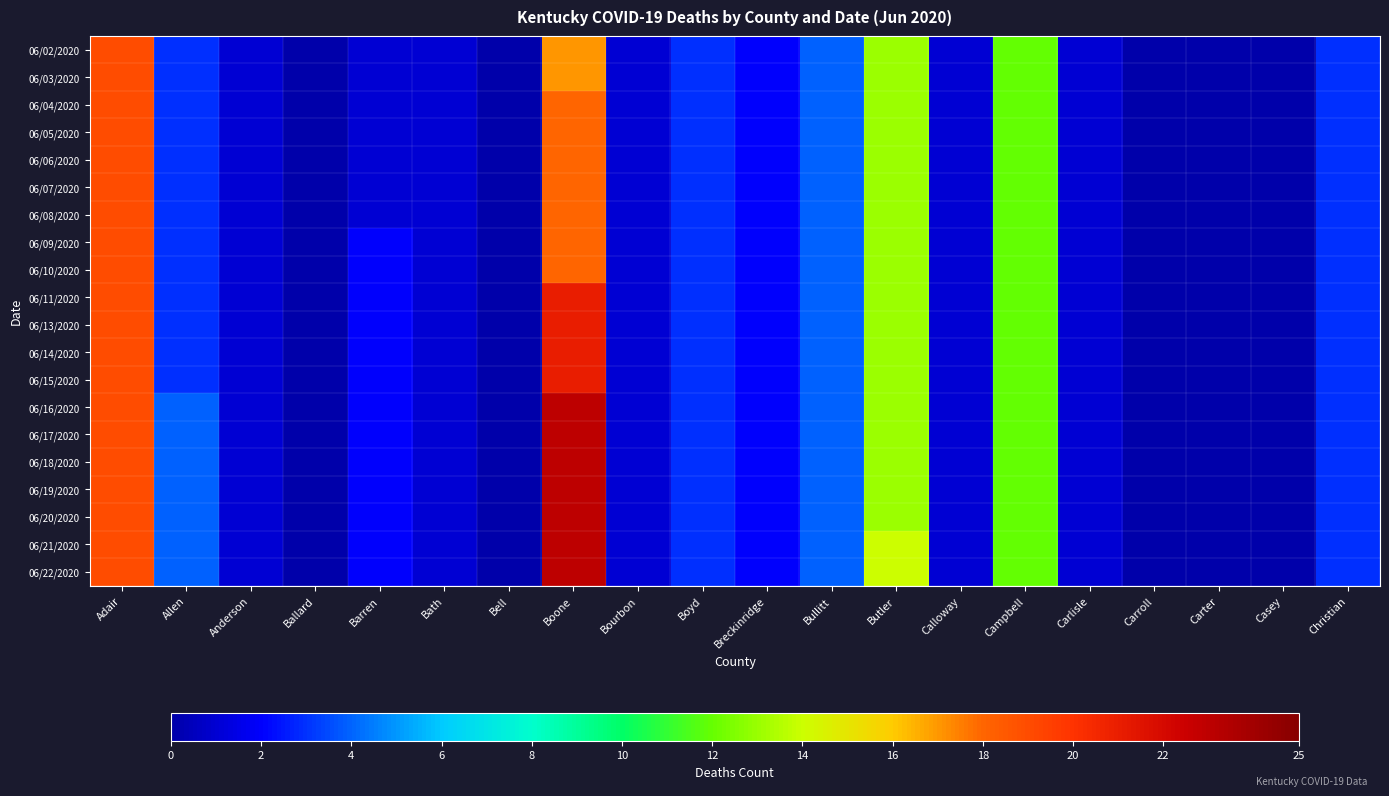

Reading left to right, list all the values displayed in this chart.

06/02/2020: Adair=19	Allen=3	Anderson=1	Ballard=0	Barren=1	Bath=1	Bell=0	Boone=17	Bourbon=1	Boyd=3	Breckinridge=2	Bullitt=4	Butler=13	Calloway=1	Campbell=12	Carlisle=1	Carroll=0	Carter=0	Casey=0	Christian=3
06/03/2020: Adair=19	Allen=3	Anderson=1	Ballard=0	Barren=1	Bath=1	Bell=0	Boone=17	Bourbon=1	Boyd=3	Breckinridge=2	Bullitt=4	Butler=13	Calloway=1	Campbell=12	Carlisle=1	Carroll=0	Carter=0	Casey=0	Christian=3
06/04/2020: Adair=19	Allen=3	Anderson=1	Ballard=0	Barren=1	Bath=1	Bell=0	Boone=18	Bourbon=1	Boyd=3	Breckinridge=2	Bullitt=4	Butler=13	Calloway=1	Campbell=12	Carlisle=1	Carroll=0	Carter=0	Casey=0	Christian=3
06/05/2020: Adair=19	Allen=3	Anderson=1	Ballard=0	Barren=1	Bath=1	Bell=0	Boone=18	Bourbon=1	Boyd=3	Breckinridge=2	Bullitt=4	Butler=13	Calloway=1	Campbell=12	Carlisle=1	Carroll=0	Carter=0	Casey=0	Christian=3
06/06/2020: Adair=19	Allen=3	Anderson=1	Ballard=0	Barren=1	Bath=1	Bell=0	Boone=18	Bourbon=1	Boyd=3	Breckinridge=2	Bullitt=4	Butler=13	Calloway=1	Campbell=12	Carlisle=1	Carroll=0	Carter=0	Casey=0	Christian=3
06/07/2020: Adair=19	Allen=3	Anderson=1	Ballard=0	Barren=1	Bath=1	Bell=0	Boone=18	Bourbon=1	Boyd=3	Breckinridge=2	Bullitt=4	Butler=13	Calloway=1	Campbell=12	Carlisle=1	Carroll=0	Carter=0	Casey=0	Christian=3
06/08/2020: Adair=19	Allen=3	Anderson=1	Ballard=0	Barren=1	Bath=1	Bell=0	Boone=18	Bourbon=1	Boyd=3	Breckinridge=2	Bullitt=4	Butler=13	Calloway=1	Campbell=12	Carlisle=1	Carroll=0	Carter=0	Casey=0	Christian=3
06/09/2020: Adair=19	Allen=3	Anderson=1	Ballard=0	Barren=2	Bath=1	Bell=0	Boone=18	Bourbon=1	Boyd=3	Breckinridge=2	Bullitt=4	Butler=13	Calloway=1	Campbell=12	Carlisle=1	Carroll=0	Carter=0	Casey=0	Christian=3
06/10/2020: Adair=19	Allen=3	Anderson=1	Ballard=0	Barren=2	Bath=1	Bell=0	Boone=18	Bourbon=1	Boyd=3	Breckinridge=2	Bullitt=4	Butler=13	Calloway=1	Campbell=12	Carlisle=1	Carroll=0	Carter=0	Casey=0	Christian=3
06/11/2020: Adair=19	Allen=3	Anderson=1	Ballard=0	Barren=2	Bath=1	Bell=0	Boone=21	Bourbon=1	Boyd=3	Breckinridge=2	Bullitt=4	Butler=13	Calloway=1	Campbell=12	Carlisle=1	Carroll=0	Carter=0	Casey=0	Christian=3
06/13/2020: Adair=19	Allen=3	Anderson=1	Ballard=0	Barren=2	Bath=1	Bell=0	Boone=21	Bourbon=1	Boyd=3	Breckinridge=2	Bullitt=4	Butler=13	Calloway=1	Campbell=12	Carlisle=1	Carroll=0	Carter=0	Casey=0	Christian=3
06/14/2020: Adair=19	Allen=3	Anderson=1	Ballard=0	Barren=2	Bath=1	Bell=0	Boone=21	Bourbon=1	Boyd=3	Breckinridge=2	Bullitt=4	Butler=13	Calloway=1	Campbell=12	Carlisle=1	Carroll=0	Carter=0	Casey=0	Christian=3
06/15/2020: Adair=19	Allen=3	Anderson=1	Ballard=0	Barren=2	Bath=1	Bell=0	Boone=21	Bourbon=1	Boyd=3	Breckinridge=2	Bullitt=4	Butler=13	Calloway=1	Campbell=12	Carlisle=1	Carroll=0	Carter=0	Casey=0	Christian=3
06/16/2020: Adair=19	Allen=4	Anderson=1	Ballard=0	Barren=2	Bath=1	Bell=0	Boone=23	Bourbon=1	Boyd=3	Breckinridge=2	Bullitt=4	Butler=13	Calloway=1	Campbell=12	Carlisle=1	Carroll=0	Carter=0	Casey=0	Christian=3
06/17/2020: Adair=19	Allen=4	Anderson=1	Ballard=0	Barren=2	Bath=1	Bell=0	Boone=23	Bourbon=1	Boyd=3	Breckinridge=2	Bullitt=4	Butler=13	Calloway=1	Campbell=12	Carlisle=1	Carroll=0	Carter=0	Casey=0	Christian=3
06/18/2020: Adair=19	Allen=4	Anderson=1	Ballard=0	Barren=2	Bath=1	Bell=0	Boone=23	Bourbon=1	Boyd=3	Breckinridge=2	Bullitt=4	Butler=13	Calloway=1	Campbell=12	Carlisle=1	Carroll=0	Carter=0	Casey=0	Christian=3
06/19/2020: Adair=19	Allen=4	Anderson=1	Ballard=0	Barren=2	Bath=1	Bell=0	Boone=23	Bourbon=1	Boyd=3	Breckinridge=2	Bullitt=4	Butler=13	Calloway=1	Campbell=12	Carlisle=1	Carroll=0	Carter=0	Casey=0	Christian=3
06/20/2020: Adair=19	Allen=4	Anderson=1	Ballard=0	Barren=2	Bath=1	Bell=0	Boone=23	Bourbon=1	Boyd=3	Breckinridge=2	Bullitt=4	Butler=13	Calloway=1	Campbell=12	Carlisle=1	Carroll=0	Carter=0	Casey=0	Christian=3
06/21/2020: Adair=19	Allen=4	Anderson=1	Ballard=0	Barren=2	Bath=1	Bell=0	Boone=23	Bourbon=1	Boyd=3	Breckinridge=2	Bullitt=4	Butler=14	Calloway=1	Campbell=12	Carlisle=1	Carroll=0	Carter=0	Casey=0	Christian=3
06/22/2020: Adair=19	Allen=4	Anderson=1	Ballard=0	Barren=2	Bath=1	Bell=0	Boone=23	Bourbon=1	Boyd=3	Breckinridge=2	Bullitt=4	Butler=14	Calloway=1	Campbell=12	Carlisle=1	Carroll=0	Carter=0	Casey=0	Christian=3